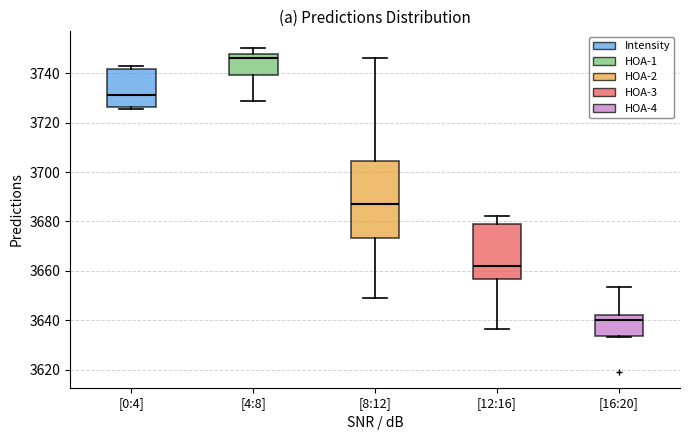

Where is the upper edge of the box for [8:12] on the y-axis? The values are not printed on the chart, so give them approximately, as read against the axis.

3704